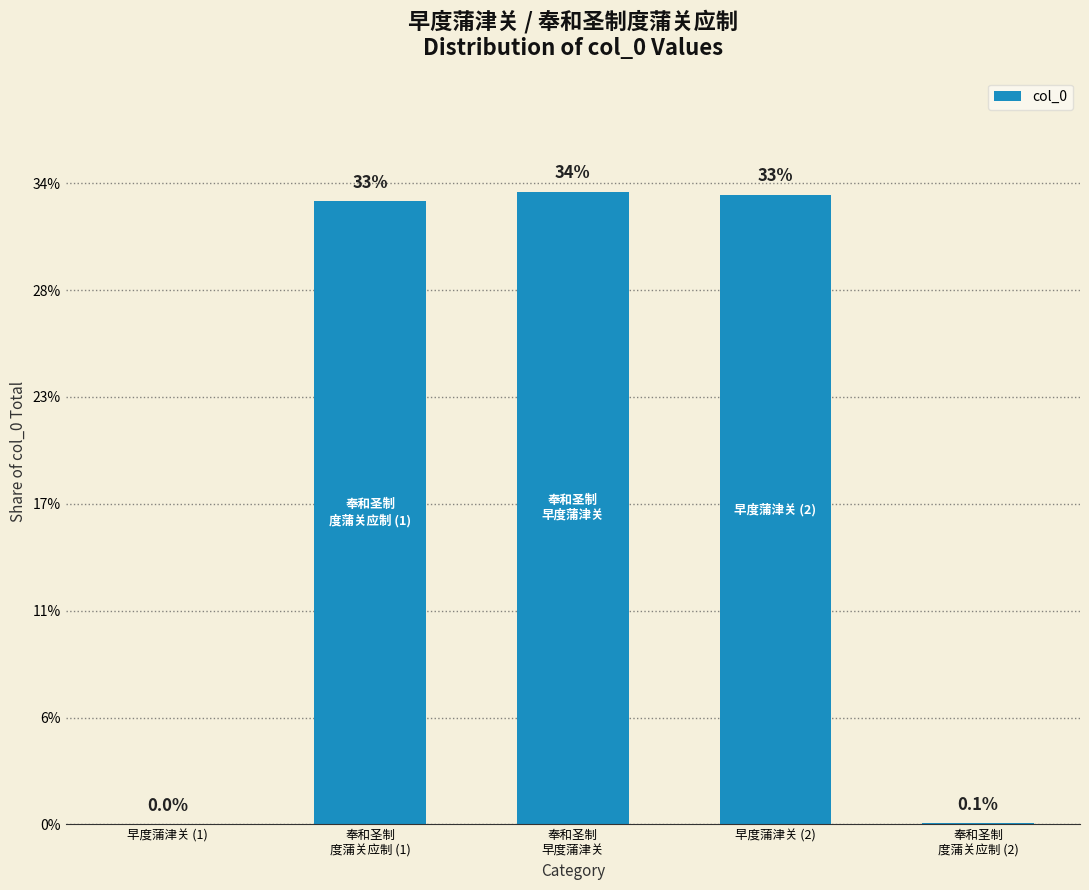

Are the bars horizontal?

No